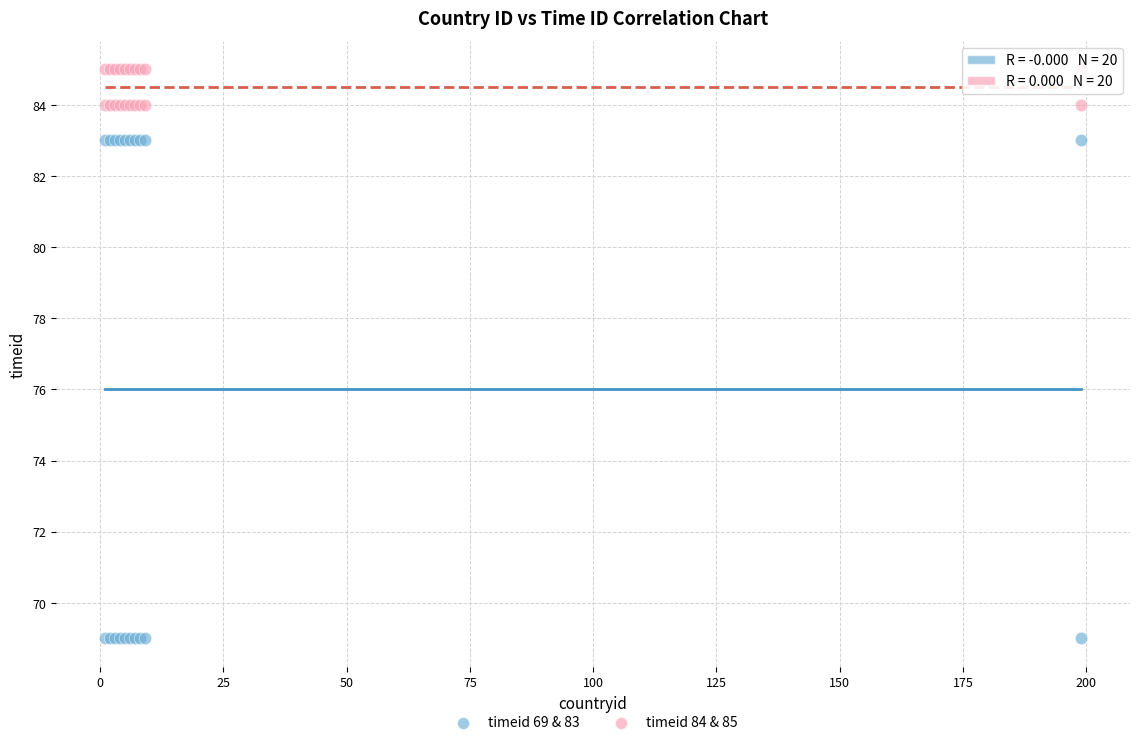

Which series has the largest Y range (max minus min)?

timeid 69 & 83